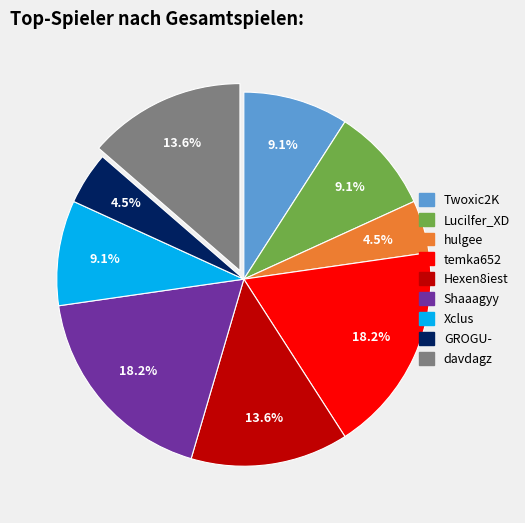

Does GROGU- account for over 50% of the chart?

No